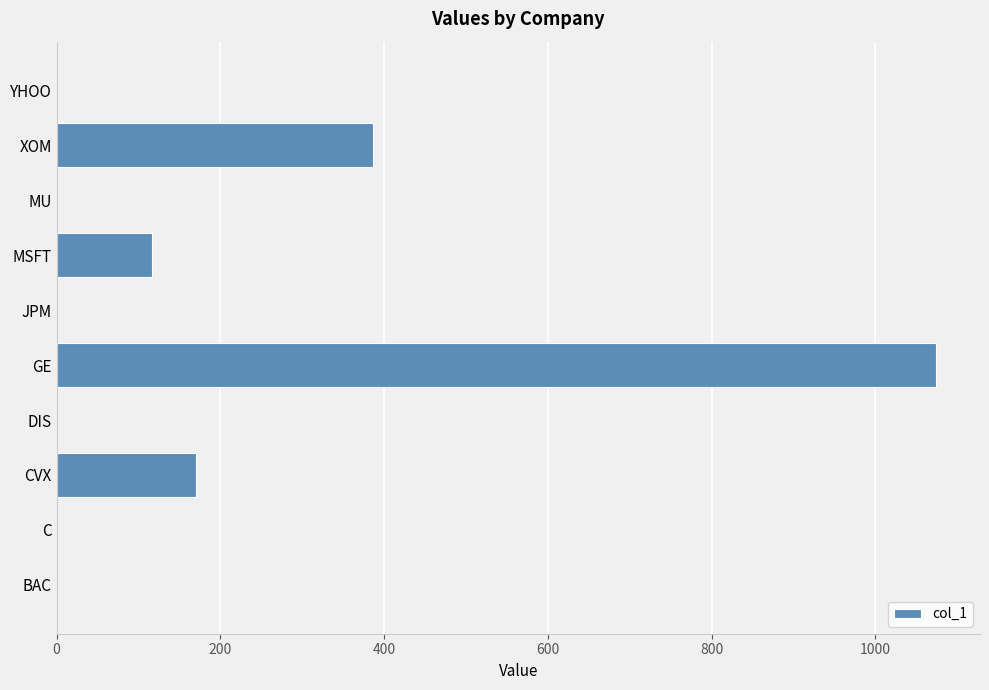

Does the chart contain stacked bars?

No